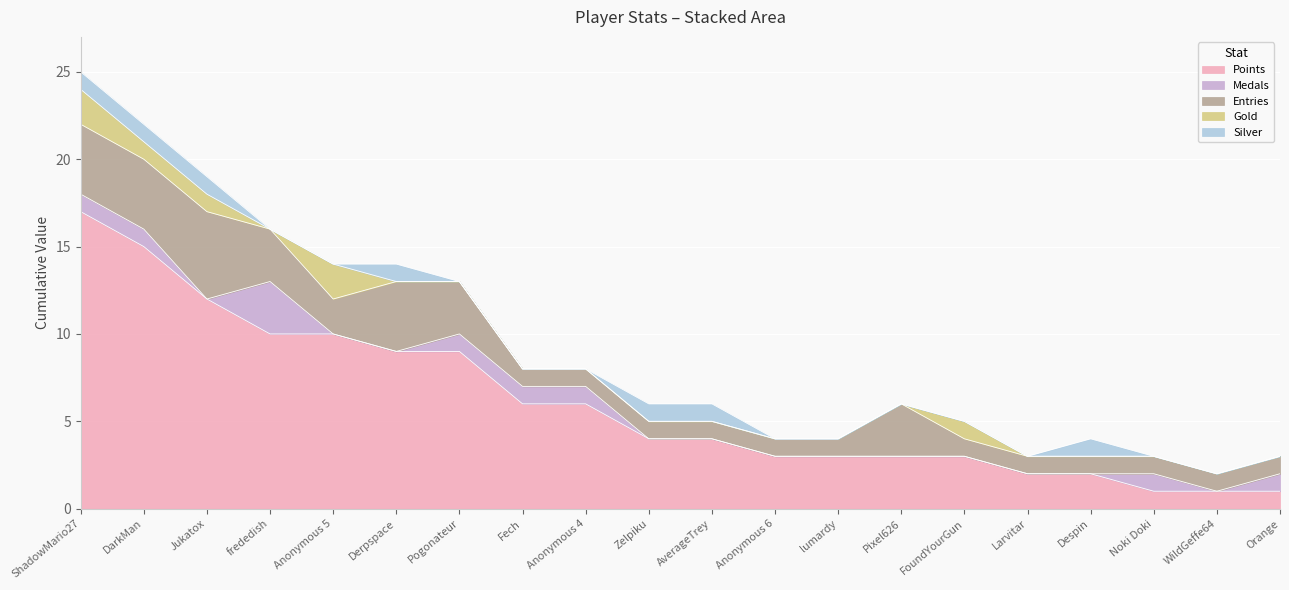

What is the maximum value for Medals?

3